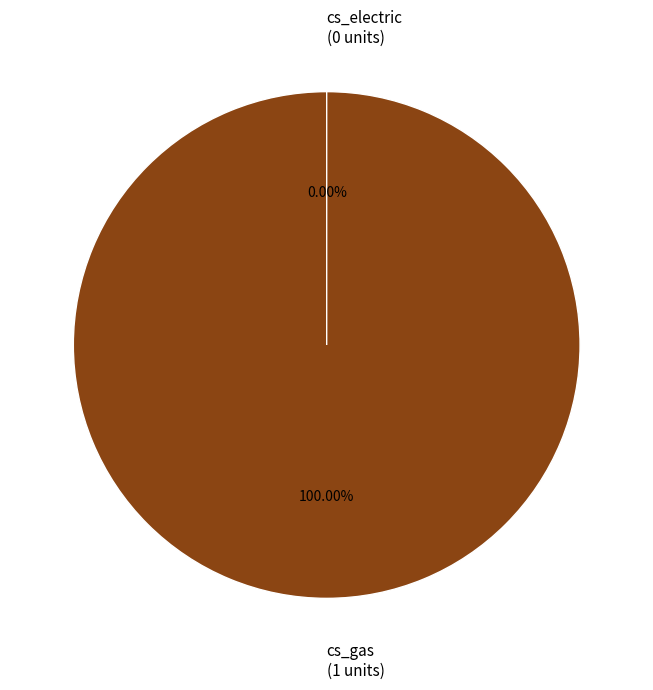

How many slices are in this pie chart?

2